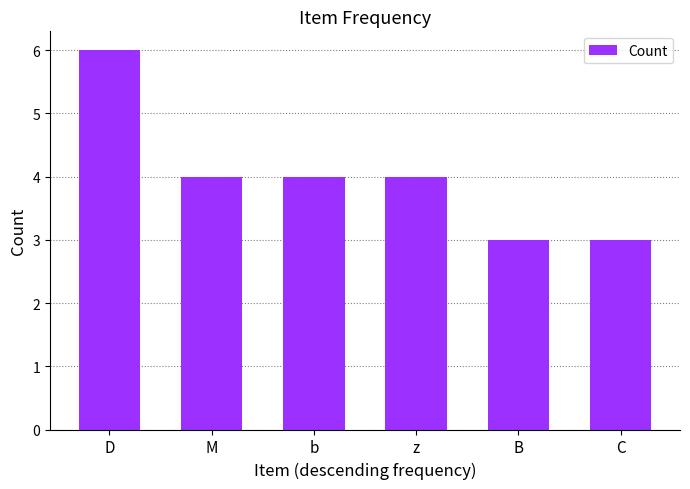

Reading left to right, list all the values displayed in this chart.

D=6	M=4	b=4	z=4	B=3	C=3